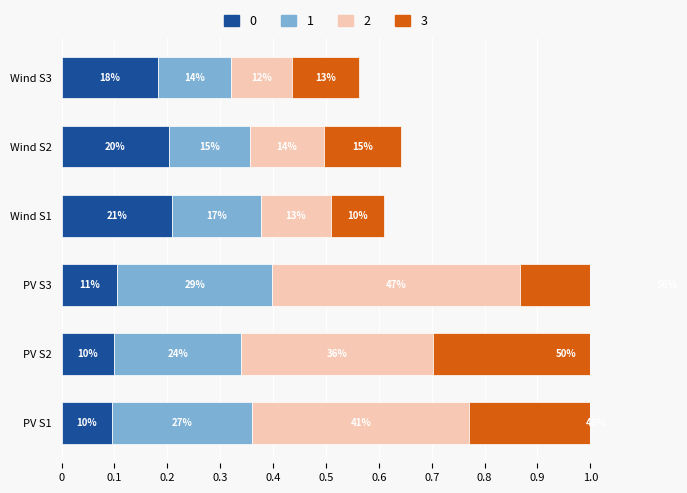

Is it true that 2 equals 0.2 at Wind S2?

False